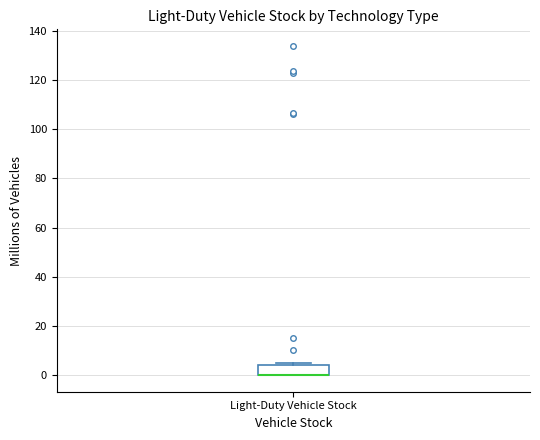

Read this box plot against the y-axis: the position of the median line, the range covered by the box, and the ends of both whiskers. The values are not printed on the chart, so give them approximately, as read against the axis.

median 0 (drawn on the box's lower edge), box 0 to 4, whiskers 0 to 4 (just above the box's upper edge)